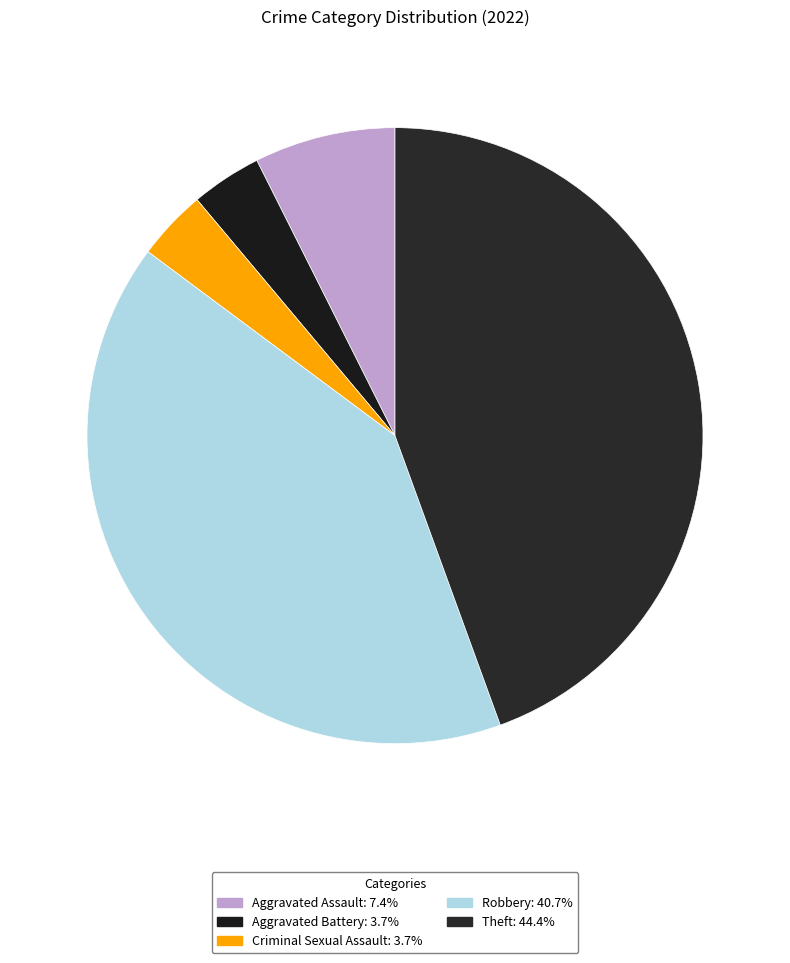

What is the largest slice in the pie chart?

Theft